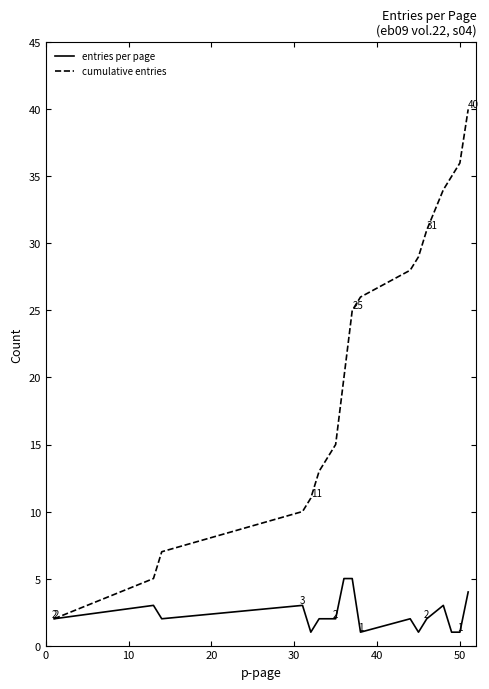

Reading left to right, what are all the values shown in this chart?

entries per page: 2	3	2	3	1	2	2	5	5	1	2	1	2	3	1	1	4
cumulative entries: 2	5	7	10	11	13	15	20	25	26	28	29	31	34	35	36	40